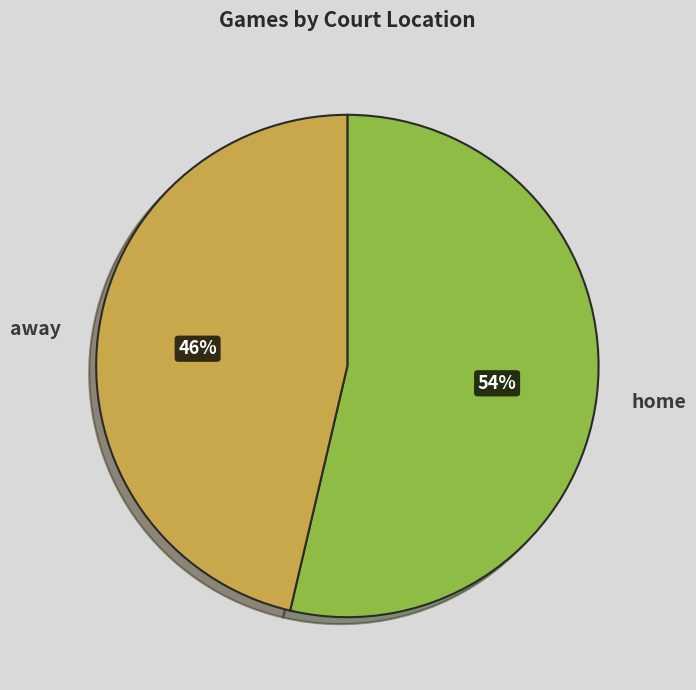

The home slice represents 54% of the pie. True or false?

True